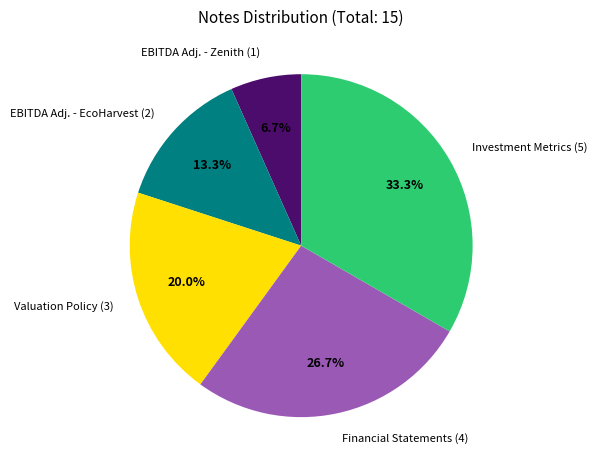

What is the total percentage of Financial Statements (4) and EBITDA Adj. - EcoHarvest (2)?

40.0%